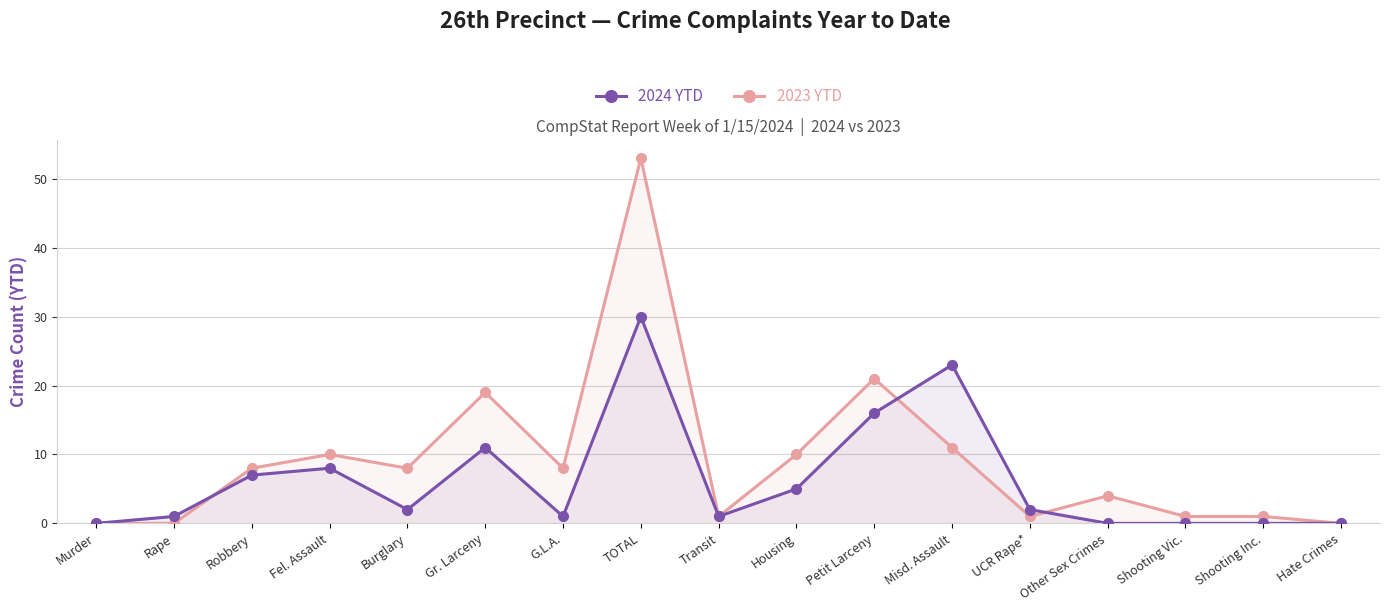

Reading right to left, list all the values displayed in this chart.

2024 YTD: Hate Crimes=0	Shooting Inc.=0	Shooting Vic.=0	Other Sex Crimes=0	UCR Rape*=2	Misd. Assault=23	Petit Larceny=16	Housing=5	Transit=1	TOTAL=30	G.L.A.=1	Gr. Larceny=11	Burglary=2	Fel. Assault=8	Robbery=7	Rape=1	Murder=0
2023 YTD: Hate Crimes=0	Shooting Inc.=1	Shooting Vic.=1	Other Sex Crimes=4	UCR Rape*=1	Misd. Assault=11	Petit Larceny=21	Housing=10	Transit=1	TOTAL=53	G.L.A.=8	Gr. Larceny=19	Burglary=8	Fel. Assault=10	Robbery=8	Rape=0	Murder=0